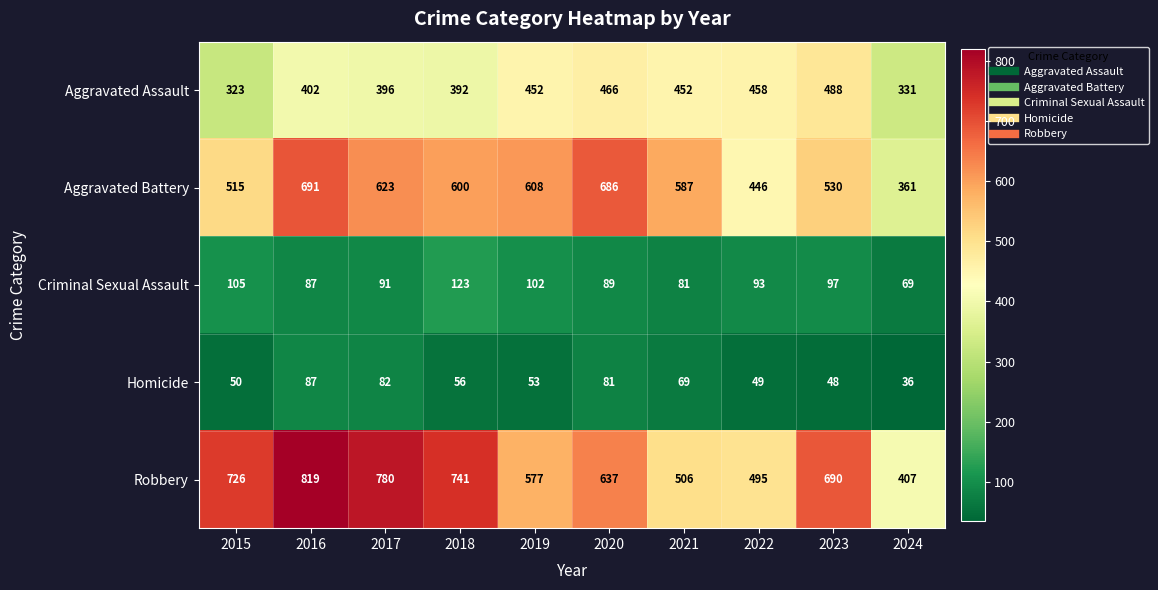

At how many categories does at least one series exceed 528?

8